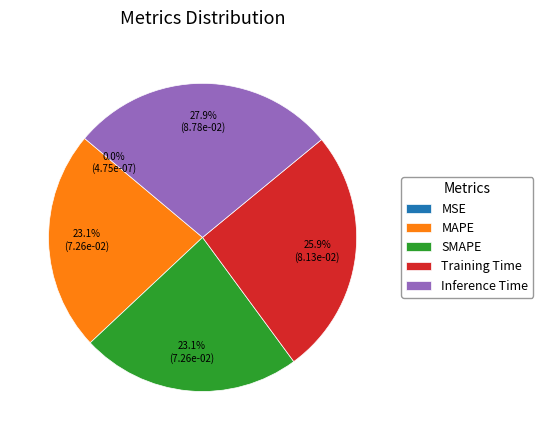

What percentage is the Inference Time slice, to the nearest percent?

28%